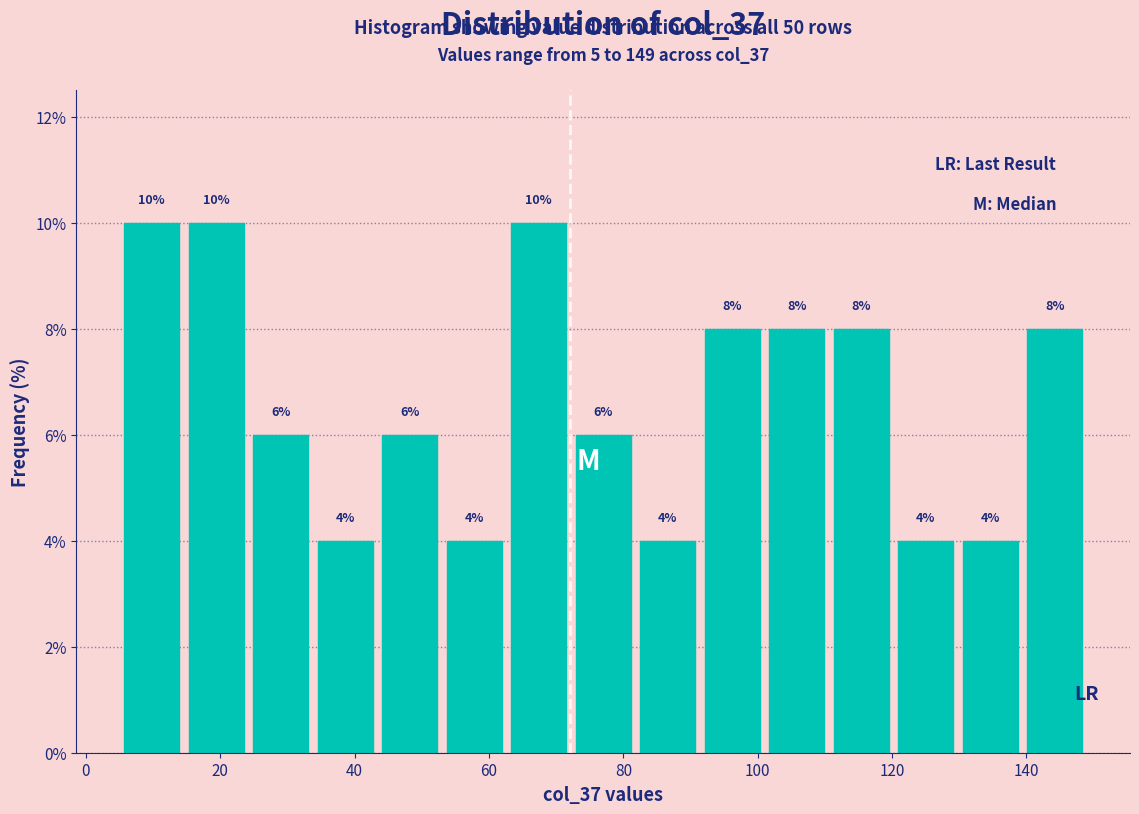

Reading left to right, transcribe this chart: for each bar, give the range it covers on the x-axis and its height. The bar edges are not printed on the chart, so give them approximately, as read against the axis.

5.0 to 14.6: 10
14.6 to 24.2: 10
24.2 to 33.8: 6
33.8 to 43.4: 4
43.4 to 53.0: 6
53.0 to 62.6: 4
62.6 to 72.2: 10
72.2 to 81.8: 6
81.8 to 91.4: 4
91.4 to 101.0: 8
101.0 to 110.6: 8
110.6 to 120.2: 8
120.2 to 129.8: 4
129.8 to 139.4: 4
139.4 to 149.0: 8